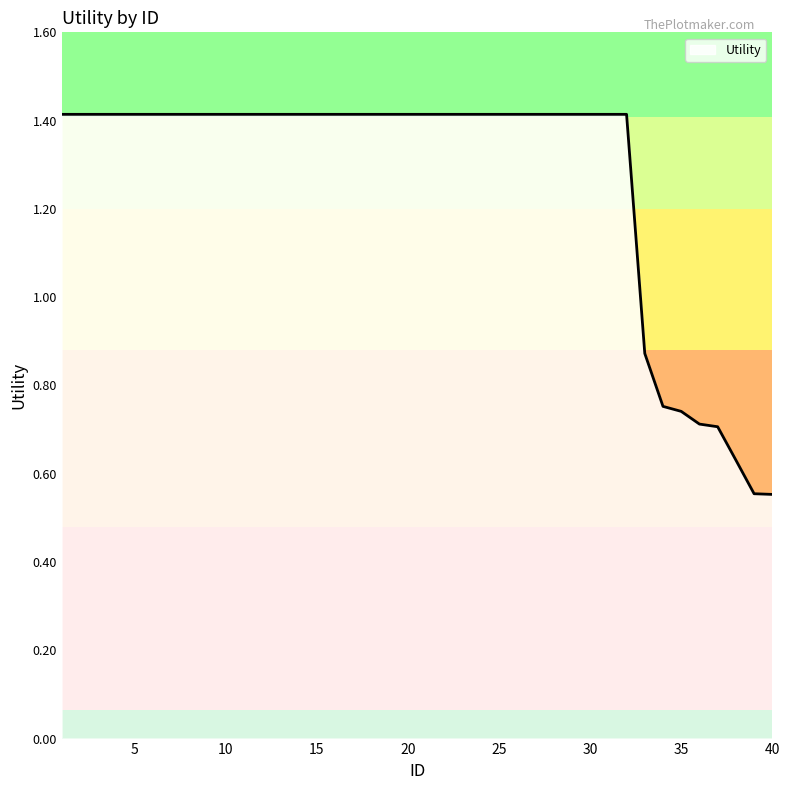

What is the maximum value shown in the chart?

1.4